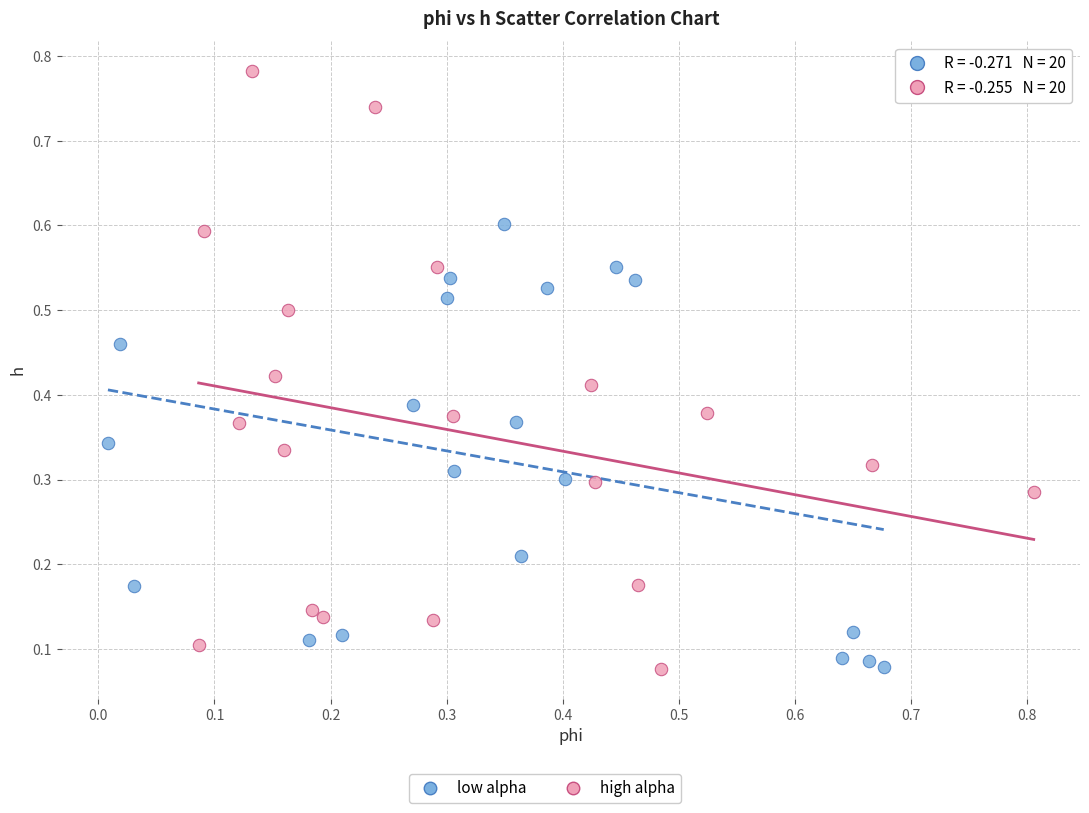

Which series contains the highest Y value?

high alpha